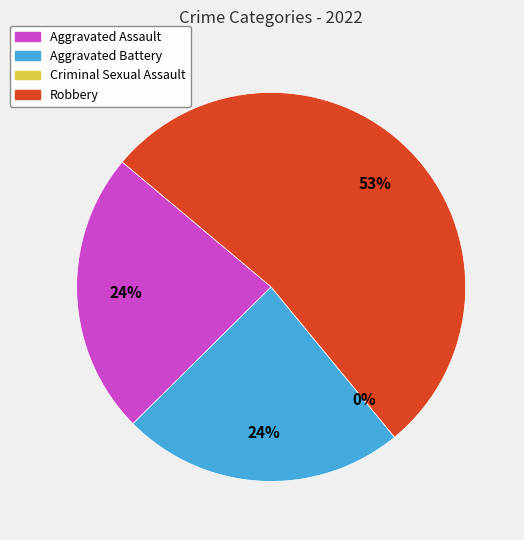

To the nearest percent, what is the difference between the Aggravated Assault and Robbery slice percentages?

29%